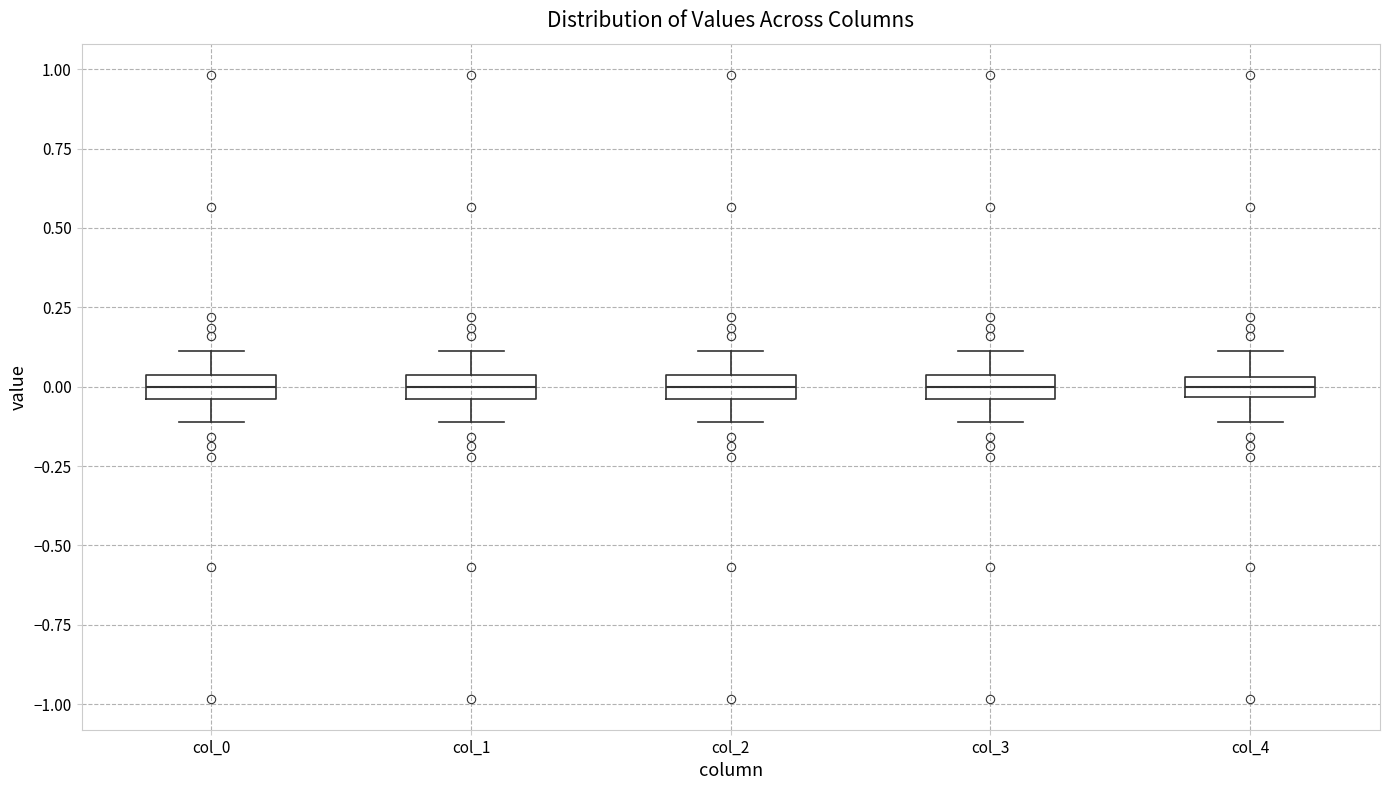

Where does the upper whisker of the box for col_0 end on the y-axis? The values are not printed on the chart, so give them approximately, as read against the axis.

0.10